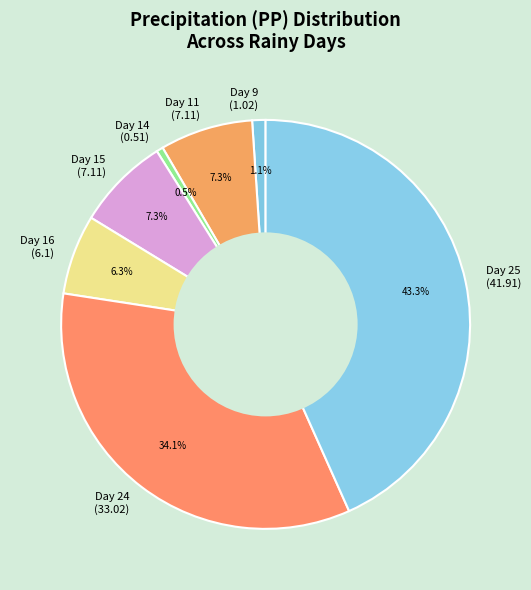

Which category has the biggest portion of the pie?

Day 25 (41.91)